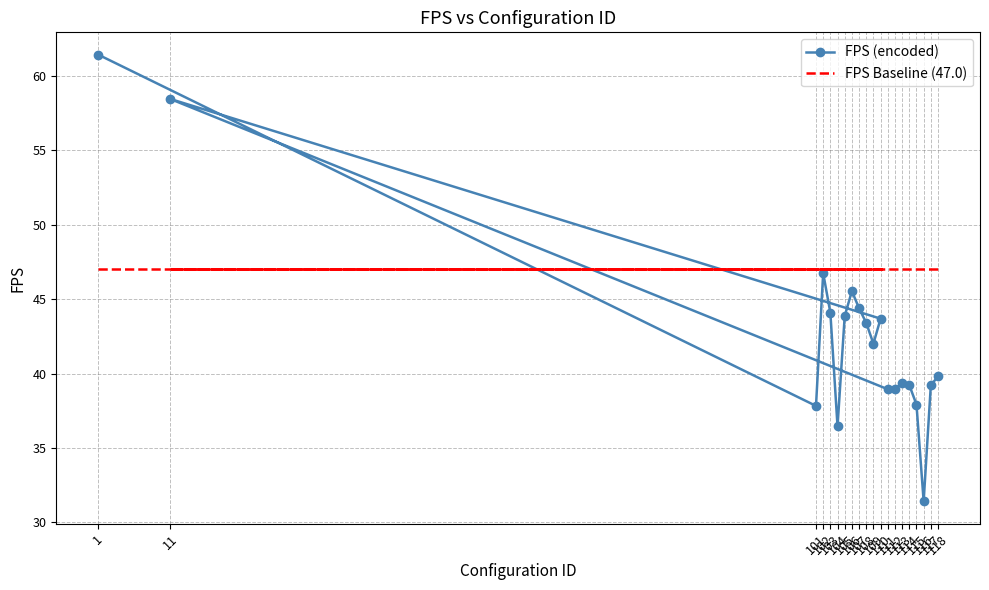

At which label does FPS (encoded) reach its minimum?

116